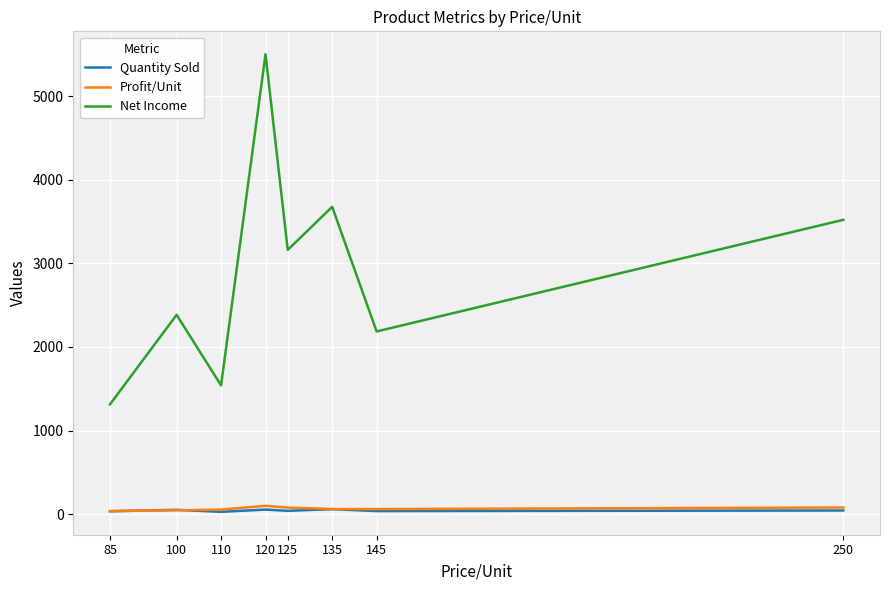

Where is Net Income nearest to the value 3406?

250